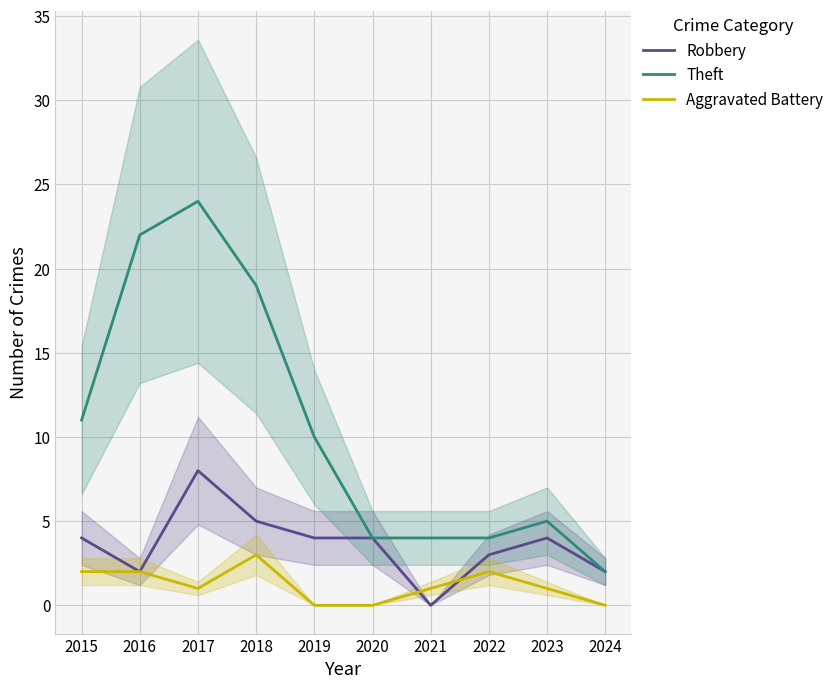

What is the greatest value displayed?

24